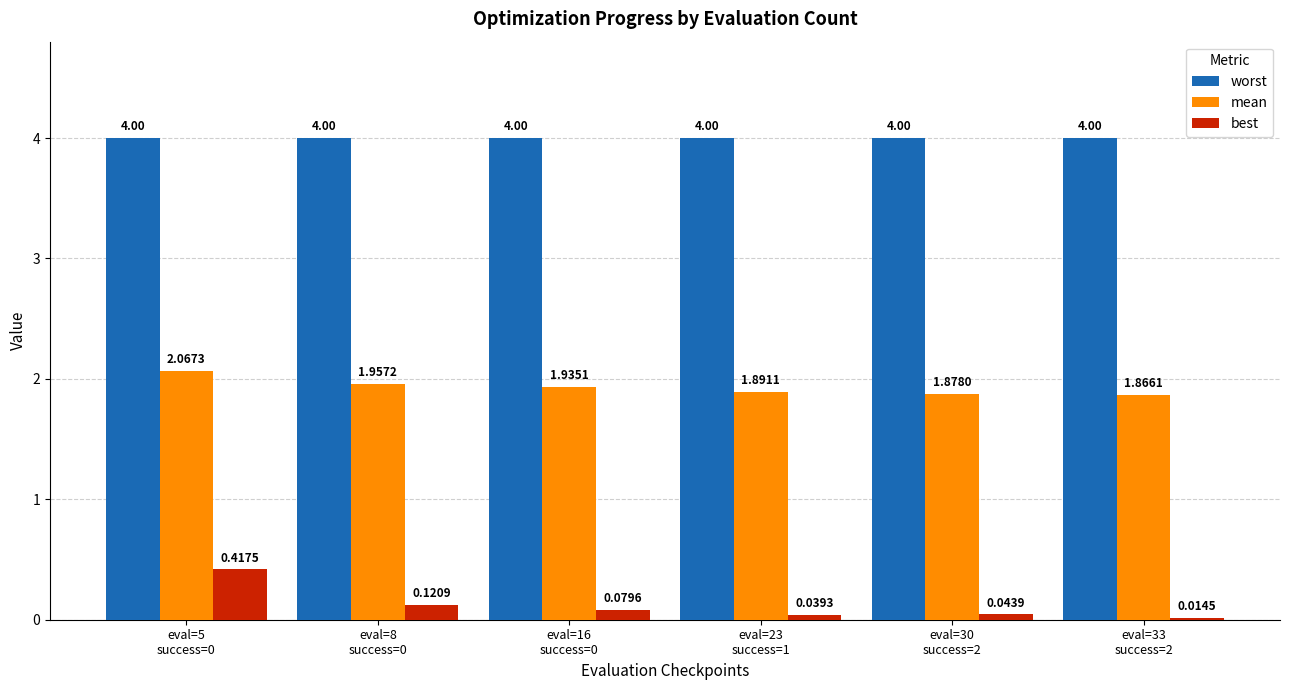

What is the sum of all best values?

0.7